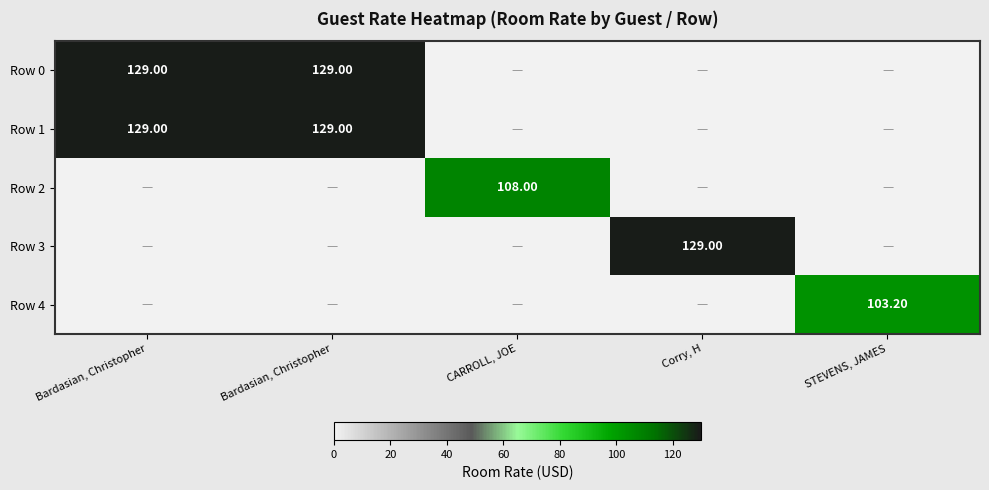

The value of Row 3 at CARROLL, JOE is -89.3. True or false?

False